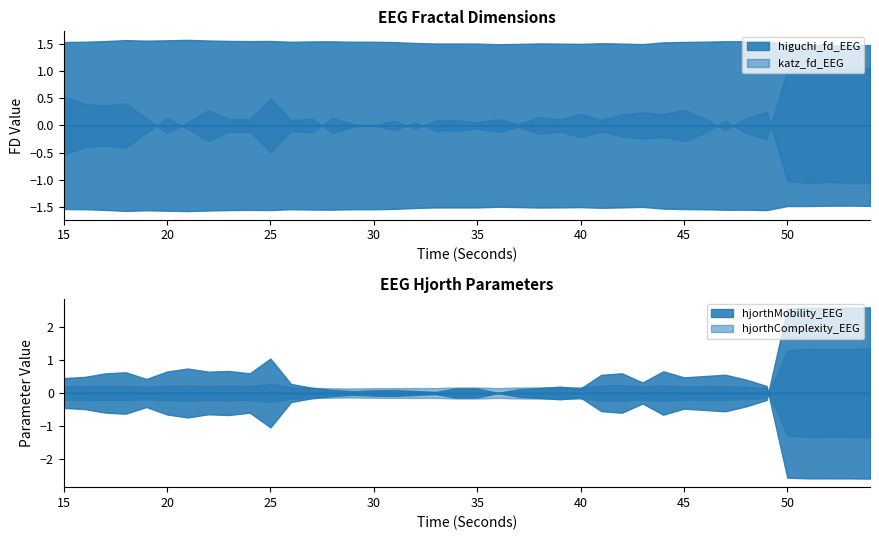

Which category has the highest value in the higuchi_fd_EEG series?

21